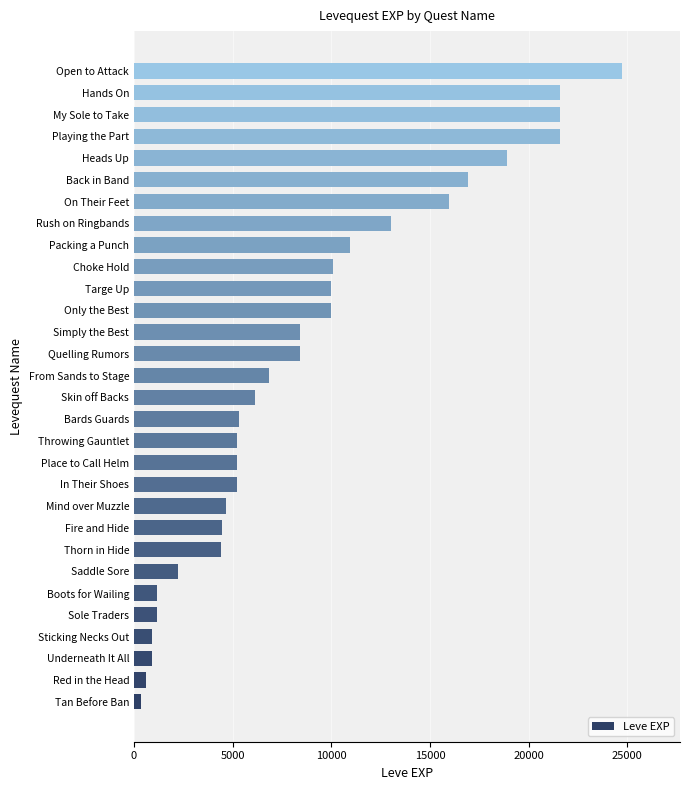

What is the sum of the values at Red in the Head and Sticking Necks Out?

1530